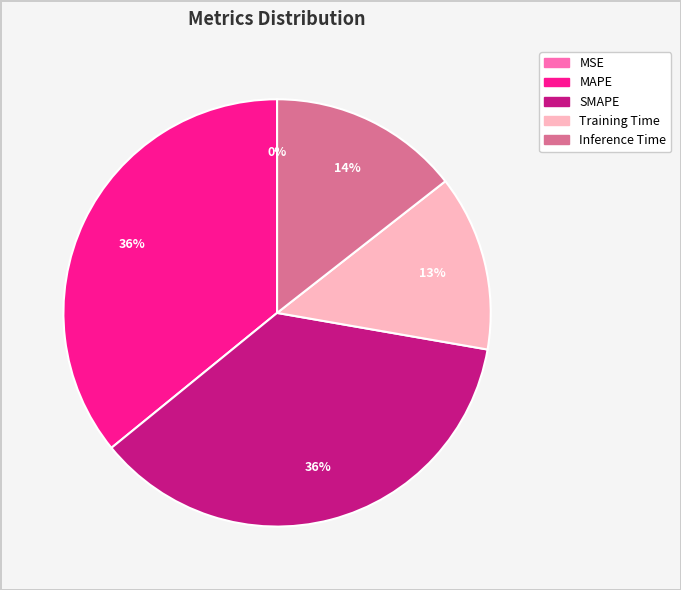

Do Inference Time and SMAPE together represent more than half of the pie?

Yes